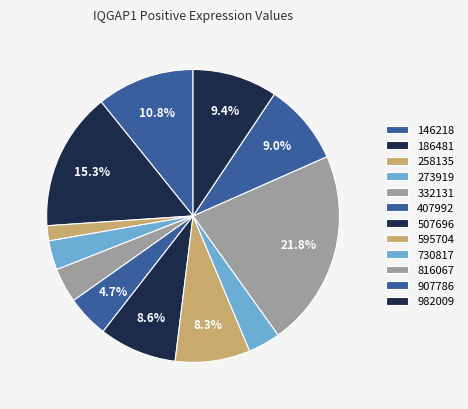

What is the smallest slice in the pie chart?

258135